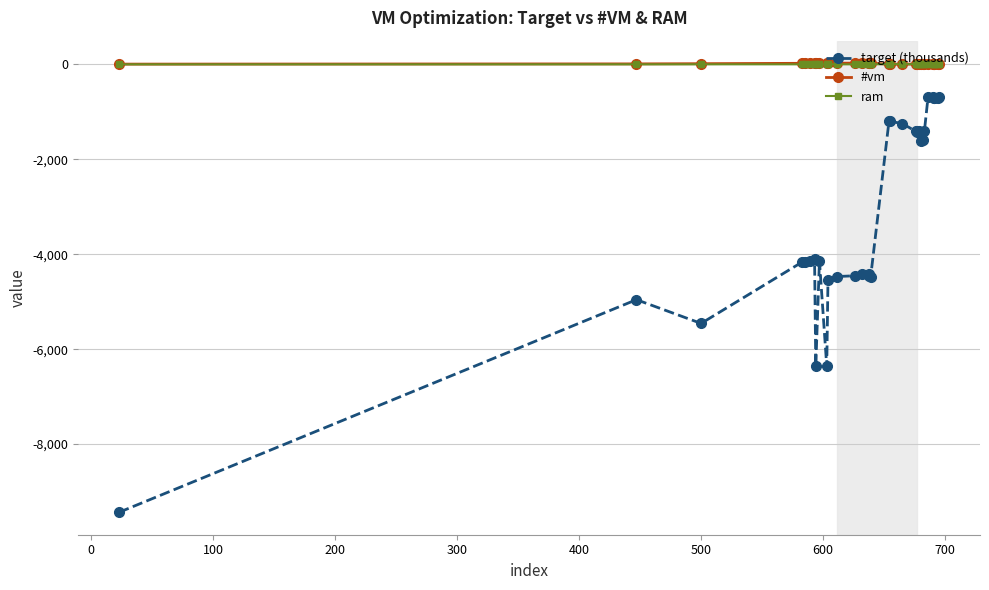

True or false: target (thousands) and #vm intersect in this chart.

False